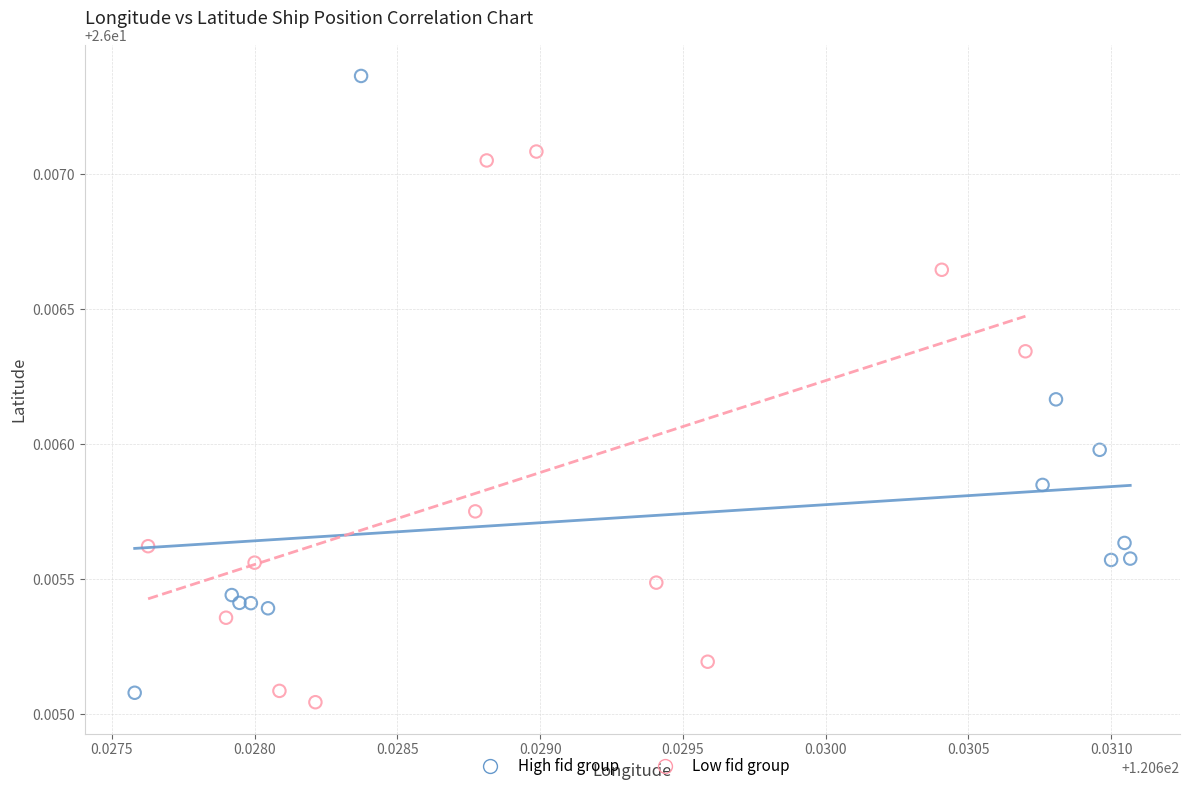

What are all the series names shown in the legend?

High fid group, Low fid group